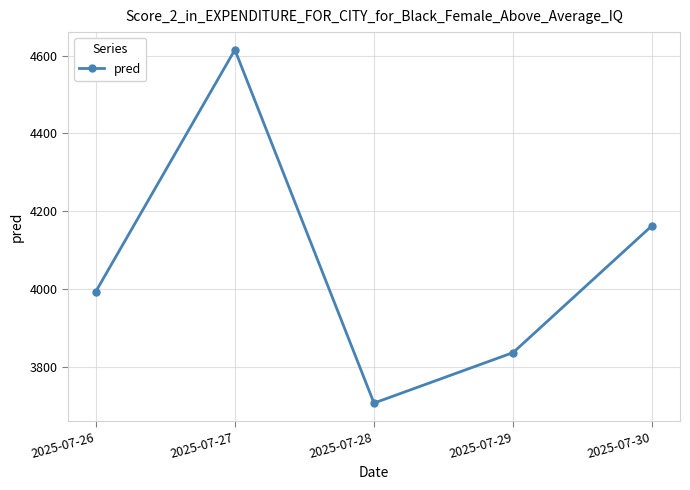

How many lines are shown in the chart?

1